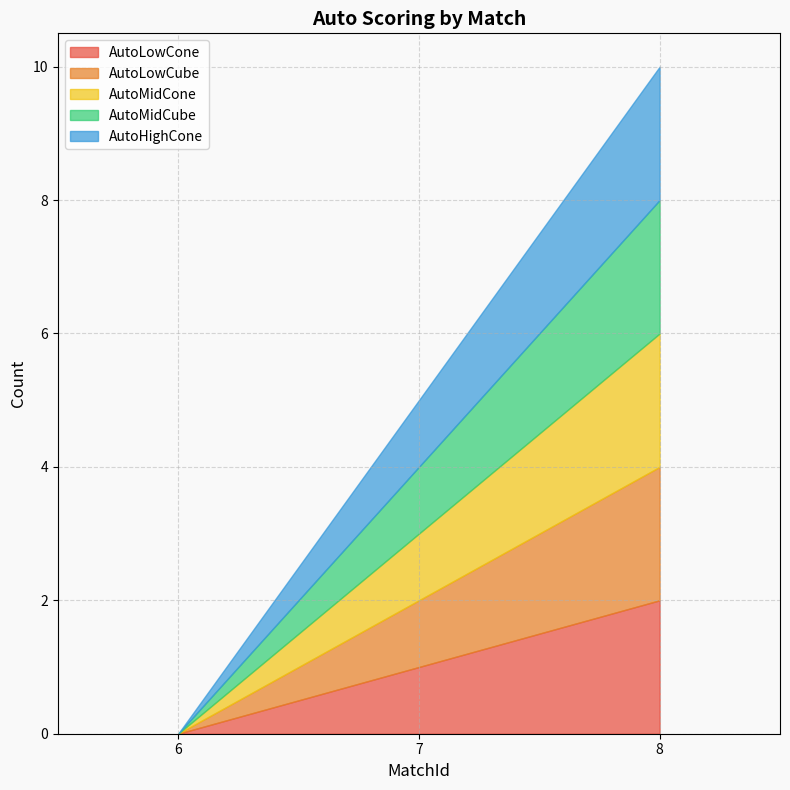

True or false: AutoMidCube has a value of 2 at 8.

True